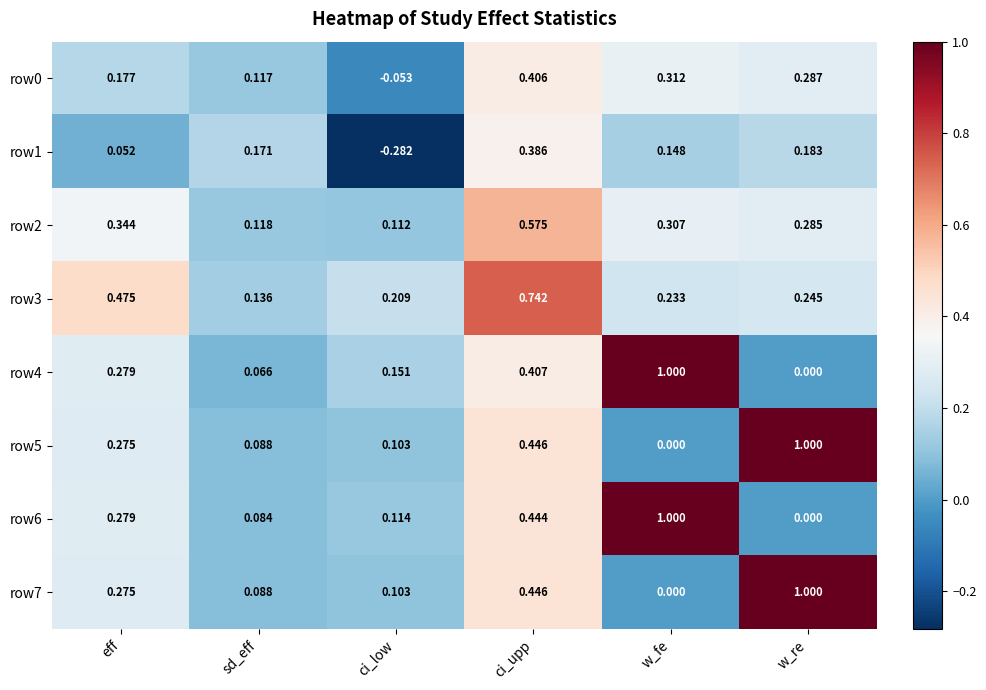

Is the value of row3 at w_fe greater than the value of row0 at ci_low?

Yes